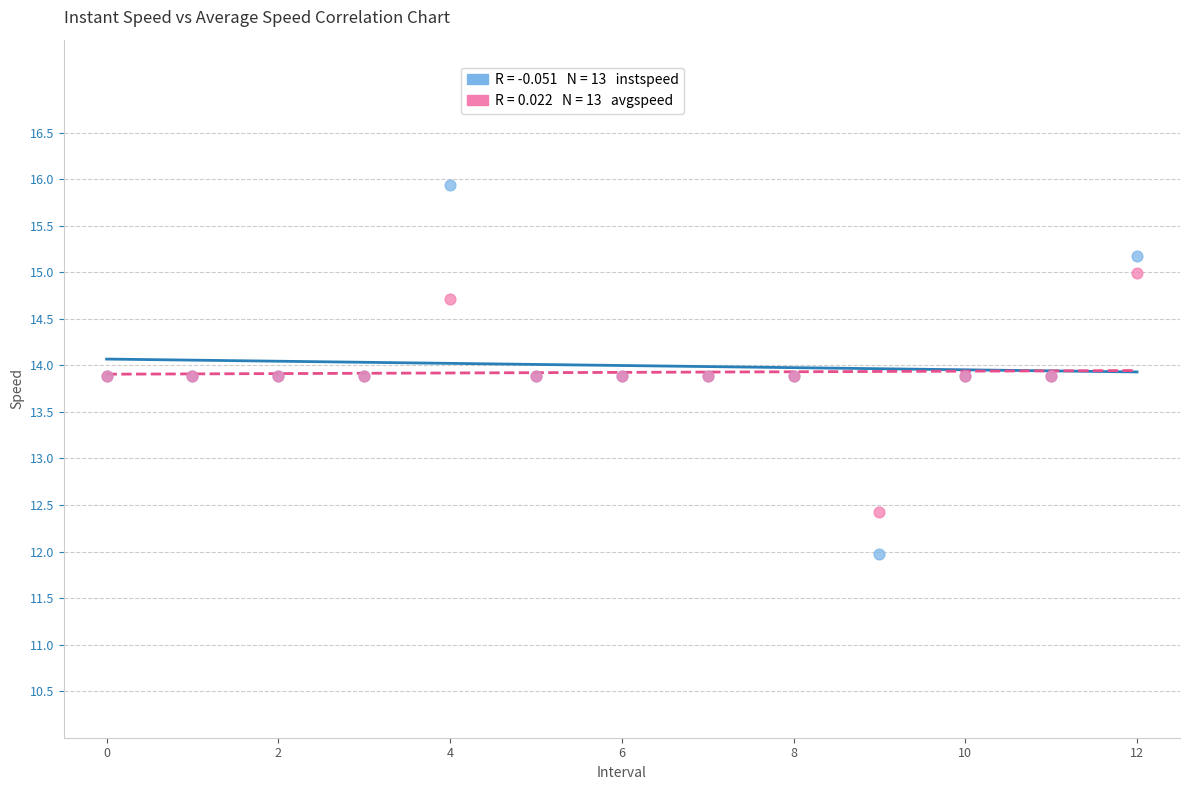

Across all series, what Y value is closest to 13?

12.4